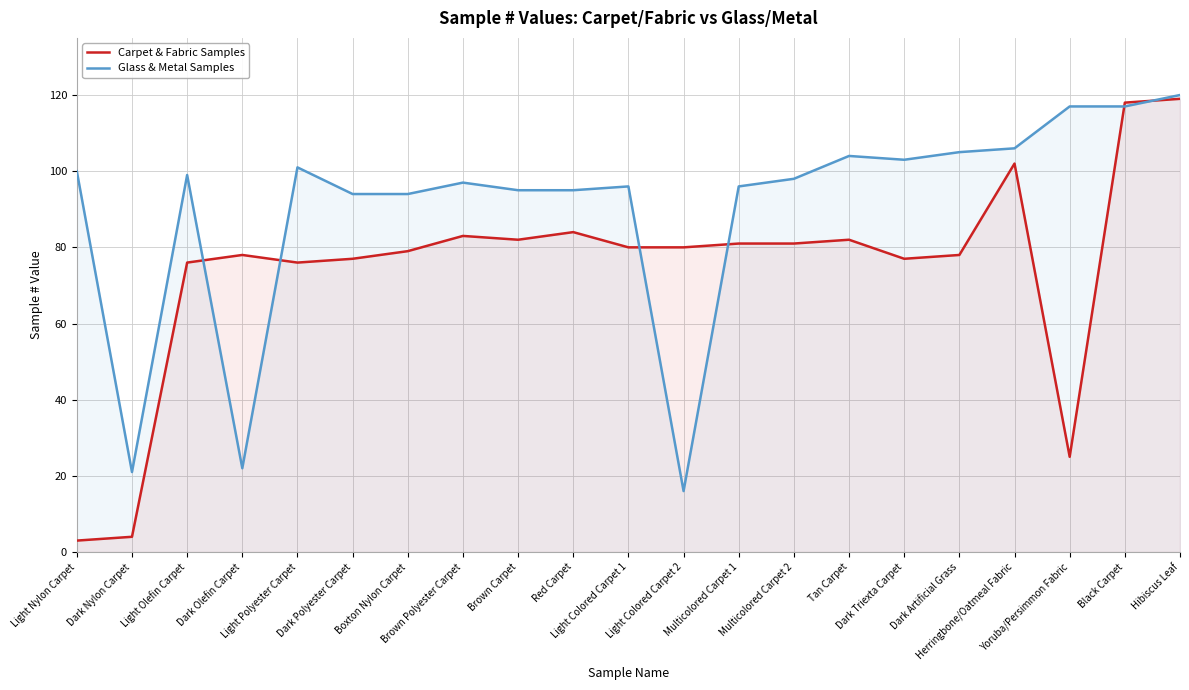

Reading right to left, list all the values displayed in this chart.

Carpet & Fabric Samples: Hibiscus Leaf=119	Black Carpet=118	Yoruba/Persimmon Fabric=25	Herringbone/Oatmeal Fabric=102	Dark Artificial Grass=78	Dark Triexta Carpet=77	Tan Carpet=82	Multicolored Carpet 2=81	Multicolored Carpet 1=81	Light Colored Carpet 2=80	Light Colored Carpet 1=80	Red Carpet=84	Brown Carpet=82	Brown Polyester Carpet=83	Boxton Nylon Carpet=79	Dark Polyester Carpet=77	Light Polyester Carpet=76	Dark Olefin Carpet=78	Light Olefin Carpet=76	Dark Nylon Carpet=4	Light Nylon Carpet=3
Glass & Metal Samples: Hibiscus Leaf=120	Black Carpet=117	Yoruba/Persimmon Fabric=117	Herringbone/Oatmeal Fabric=106	Dark Artificial Grass=105	Dark Triexta Carpet=103	Tan Carpet=104	Multicolored Carpet 2=98	Multicolored Carpet 1=96	Light Colored Carpet 2=16	Light Colored Carpet 1=96	Red Carpet=95	Brown Carpet=95	Brown Polyester Carpet=97	Boxton Nylon Carpet=94	Dark Polyester Carpet=94	Light Polyester Carpet=101	Dark Olefin Carpet=22	Light Olefin Carpet=99	Dark Nylon Carpet=21	Light Nylon Carpet=100